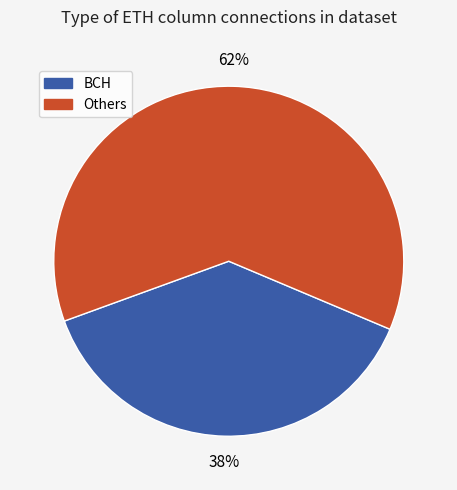

Is there any slice that represents more than half of the pie?

Yes